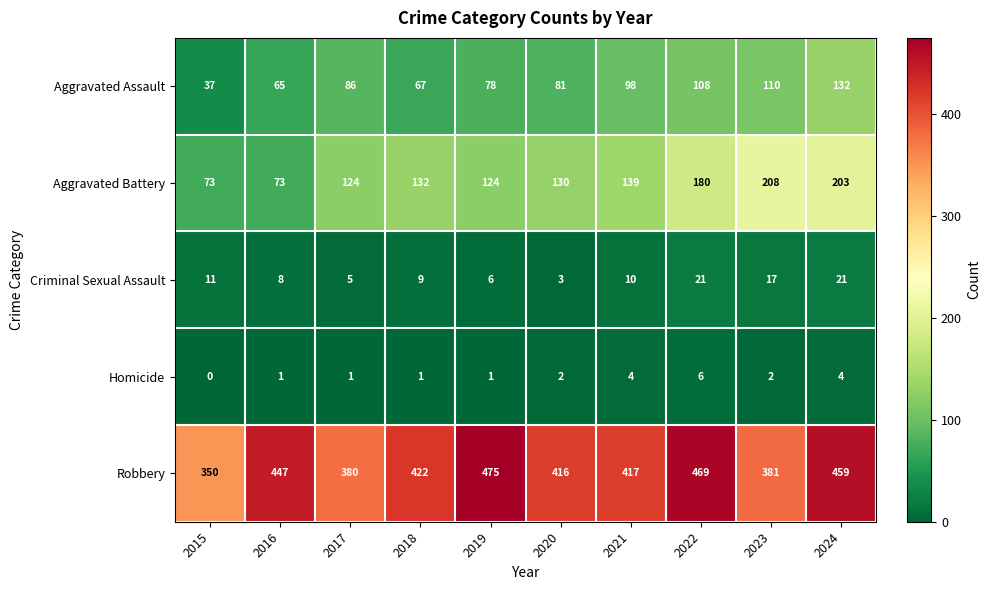

Is it true that Robbery equals 380 at 2017?

True